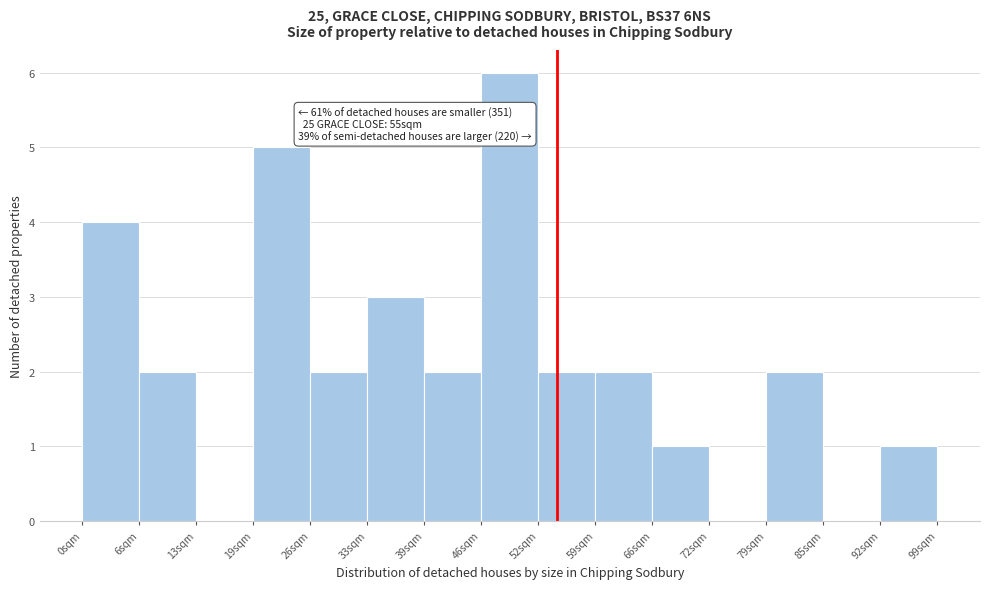

Over which range of the x-axis is the bar tallest?

46.2 to 52.8